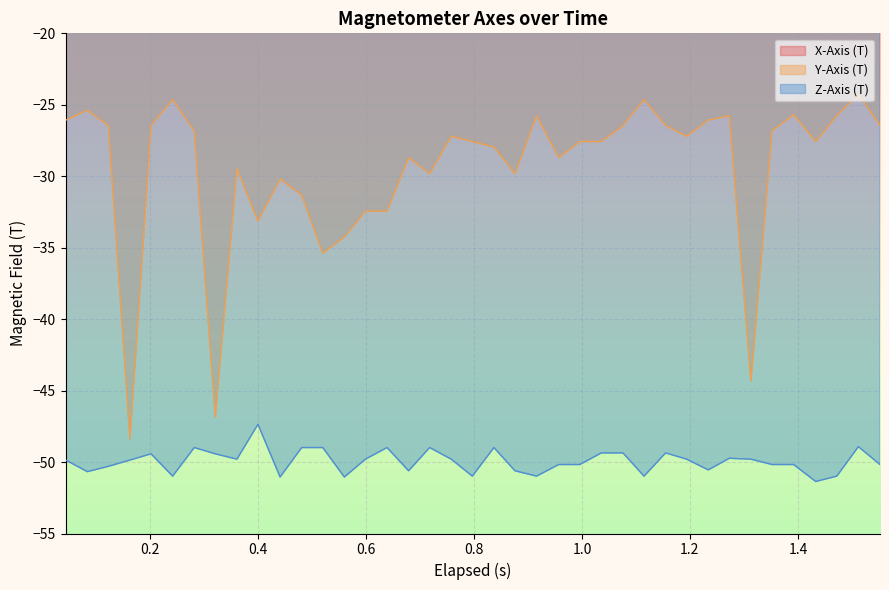

What is the difference between the maximum and minimum values in the Y-Axis (T) series?

24.1